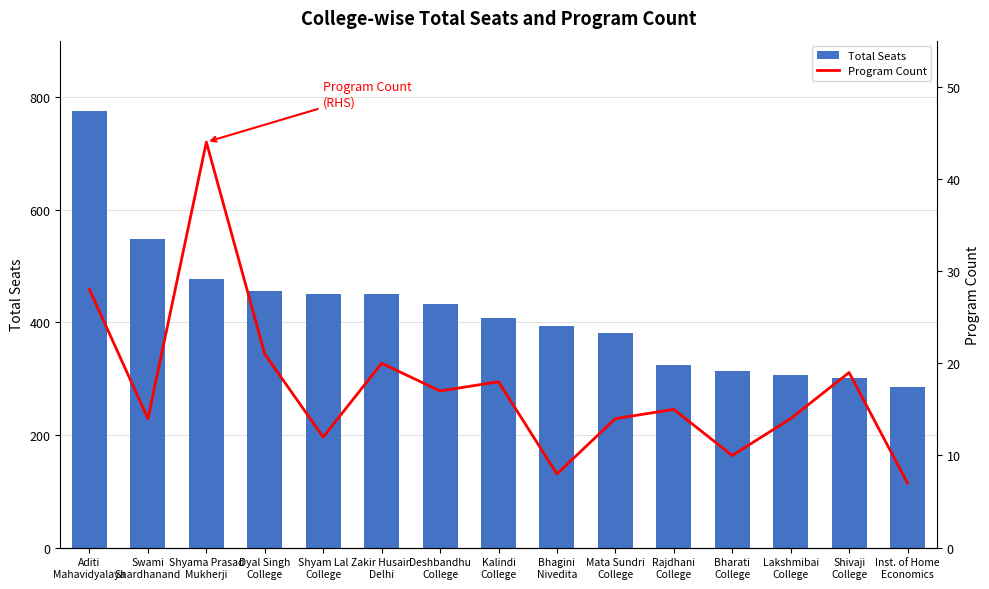

What is the difference between the maximum and minimum values in the Total Seats series?

490